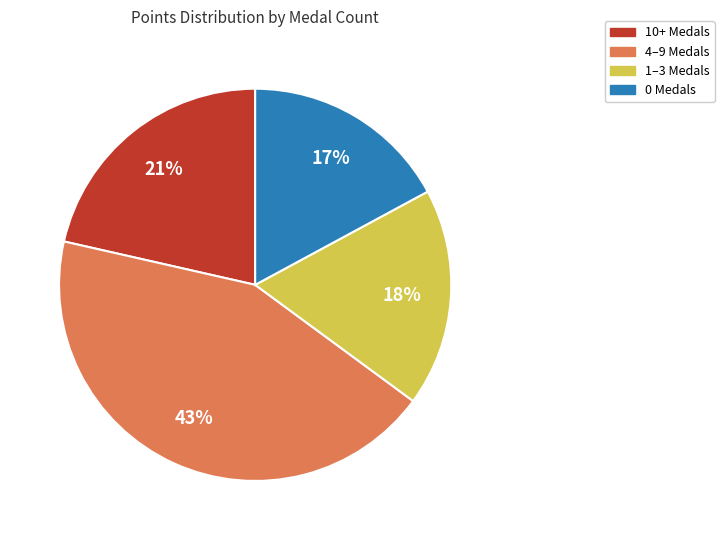

Approximately how many times larger is the value at 1–3 Medals compared to 0 Medals?

1.1